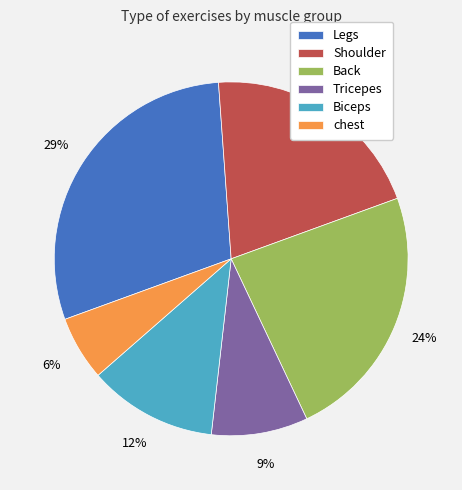

What percentage is the Shoulder slice, to the nearest percent?

21%